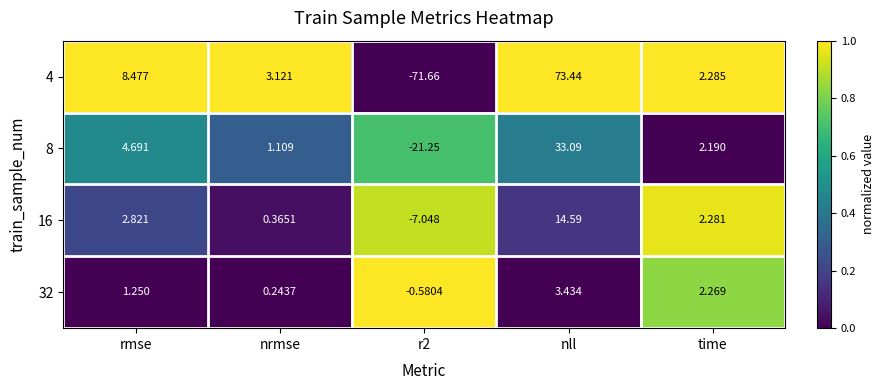

At which category is the sum across all series the highest?

nll